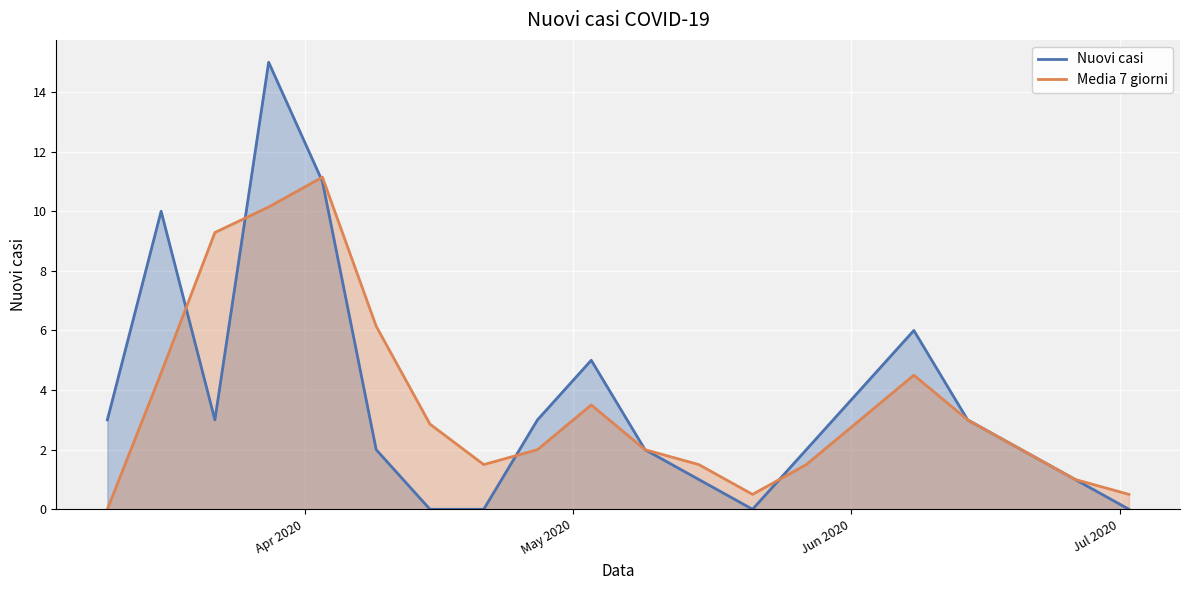

Which series ends up on top after the final intersection of Nuovi casi and Media 7 giorni?

Nuovi casi